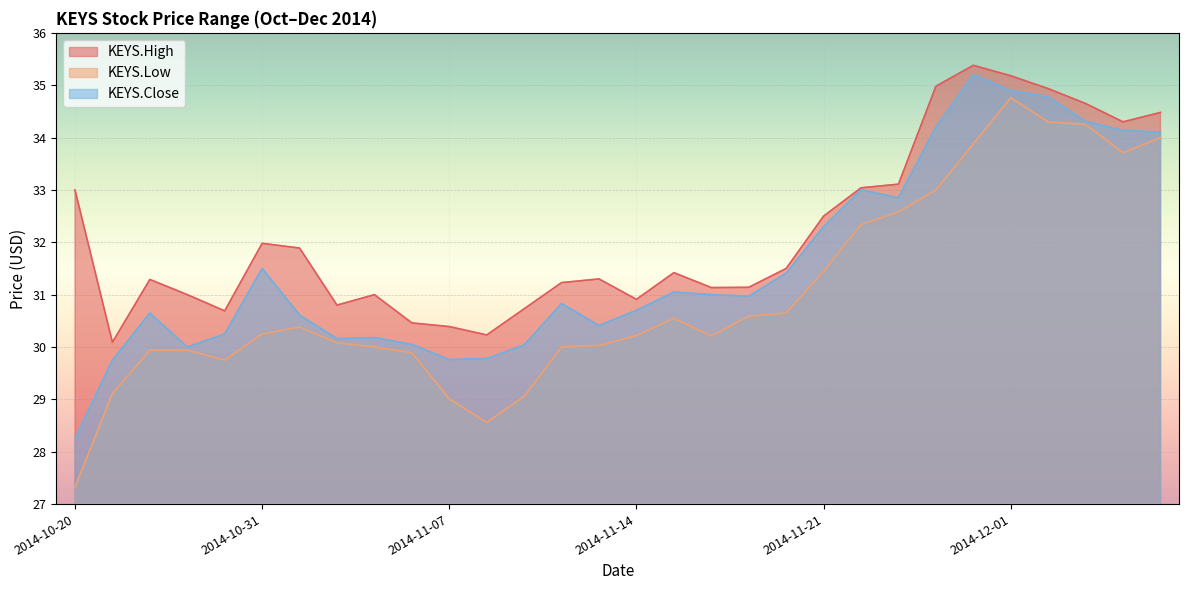

What is the sum of all KEYS.Close values?

947.1